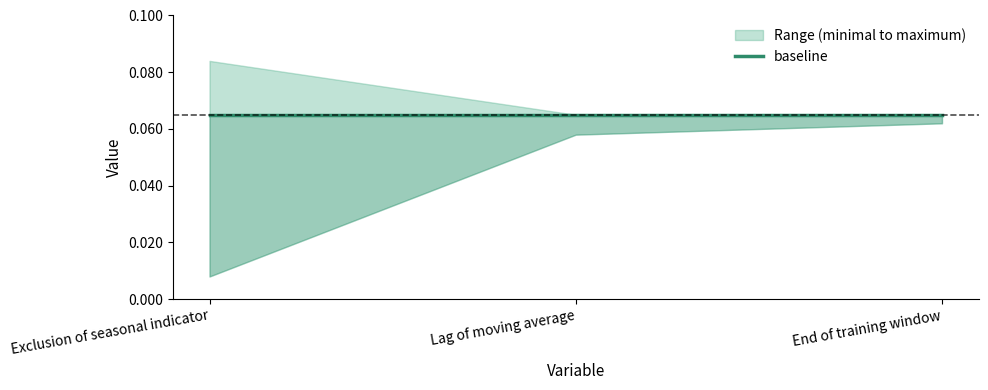

True or false: maximum has a value of 0.1 at Lag of moving average.

True